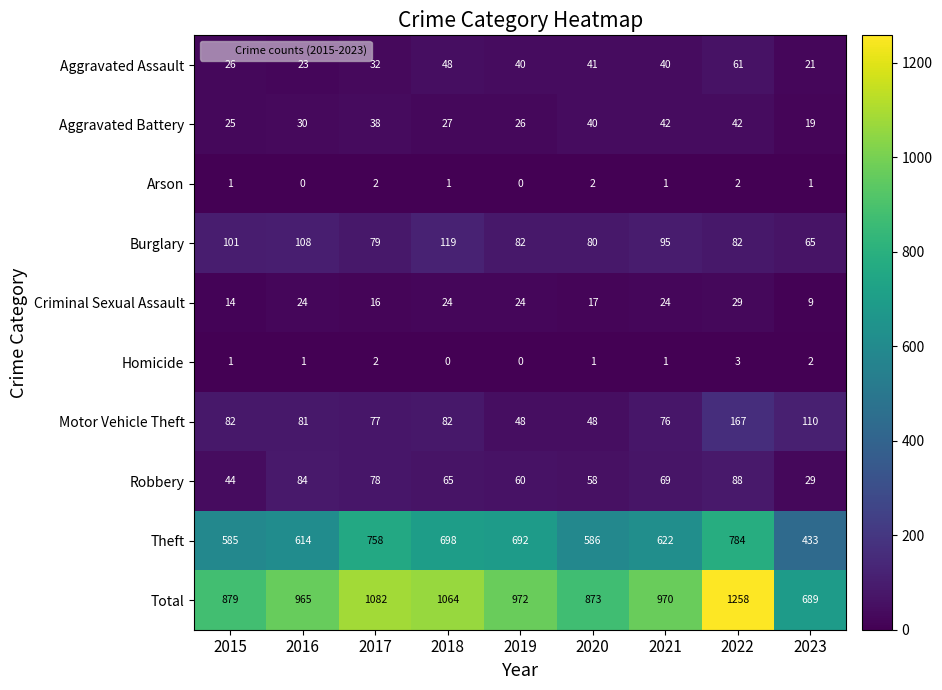

At which category is the sum across all series the highest?

2022